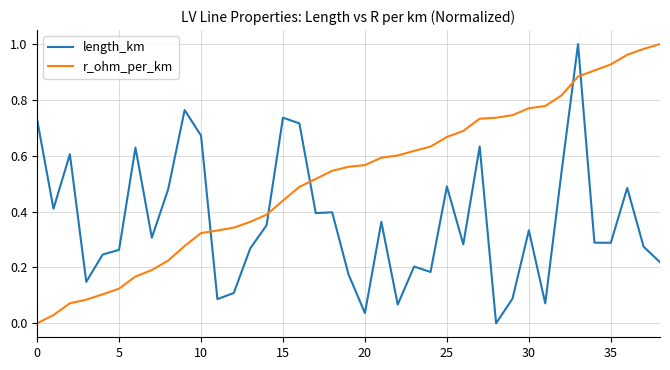

After their last crossing, which series has the higher values: length_km or r_ohm_per_km?

r_ohm_per_km